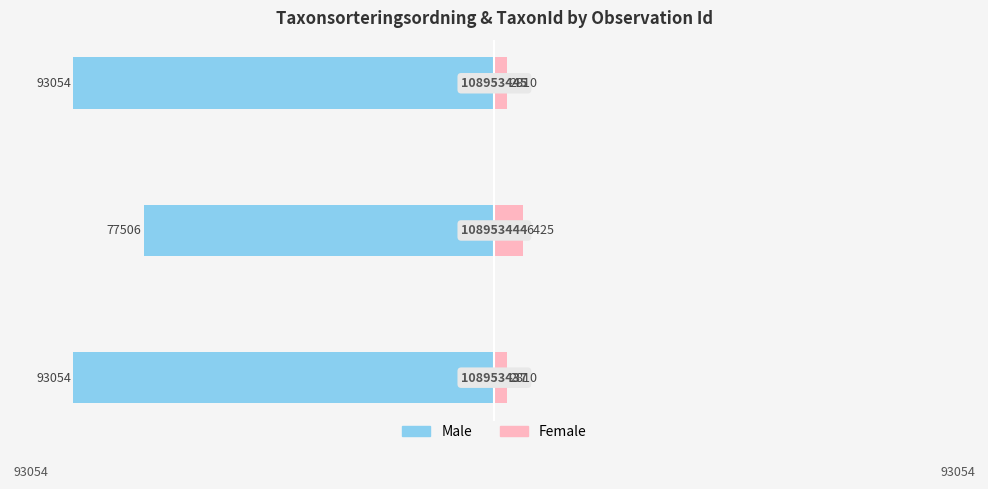

What is the average value of the Male series?

-87871